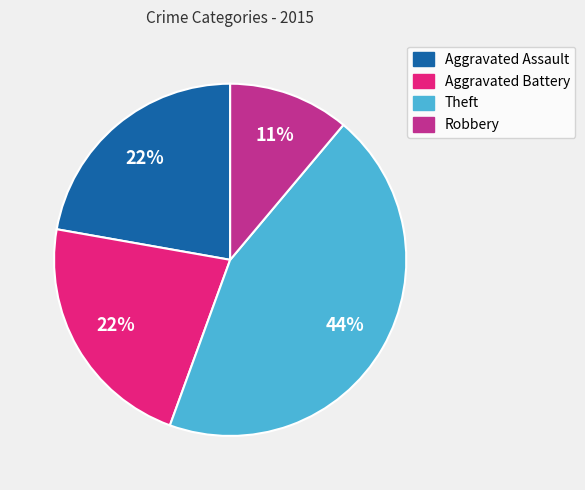

To the nearest percent, what is the difference between the largest and smallest slice percentages?

33%